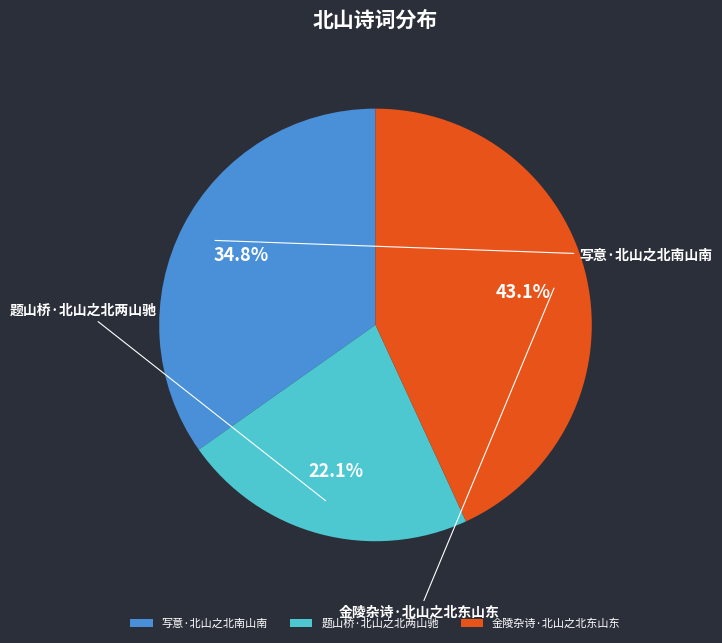

To the nearest percent, what is the difference between the largest and smallest slice percentages?

21%